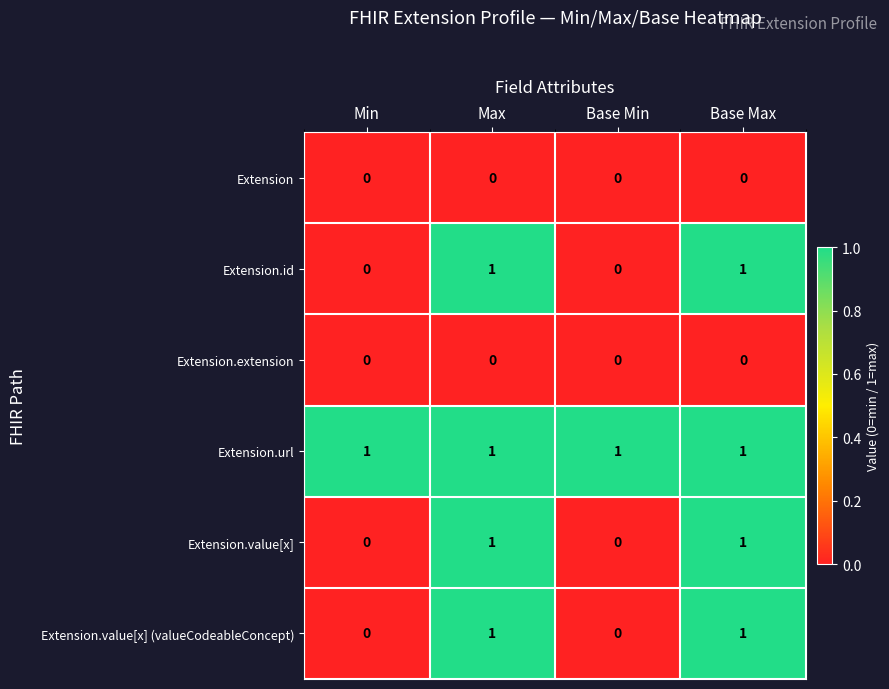

At how many categories does at least one series exceed 0?

4